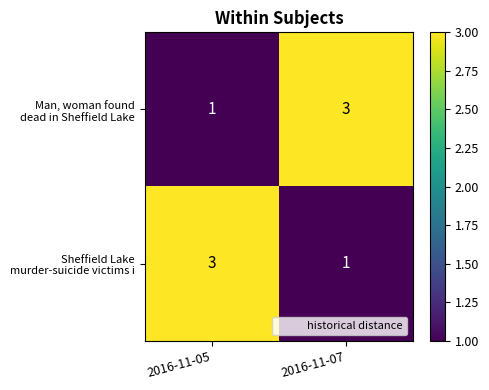

What is the greatest value displayed?

3